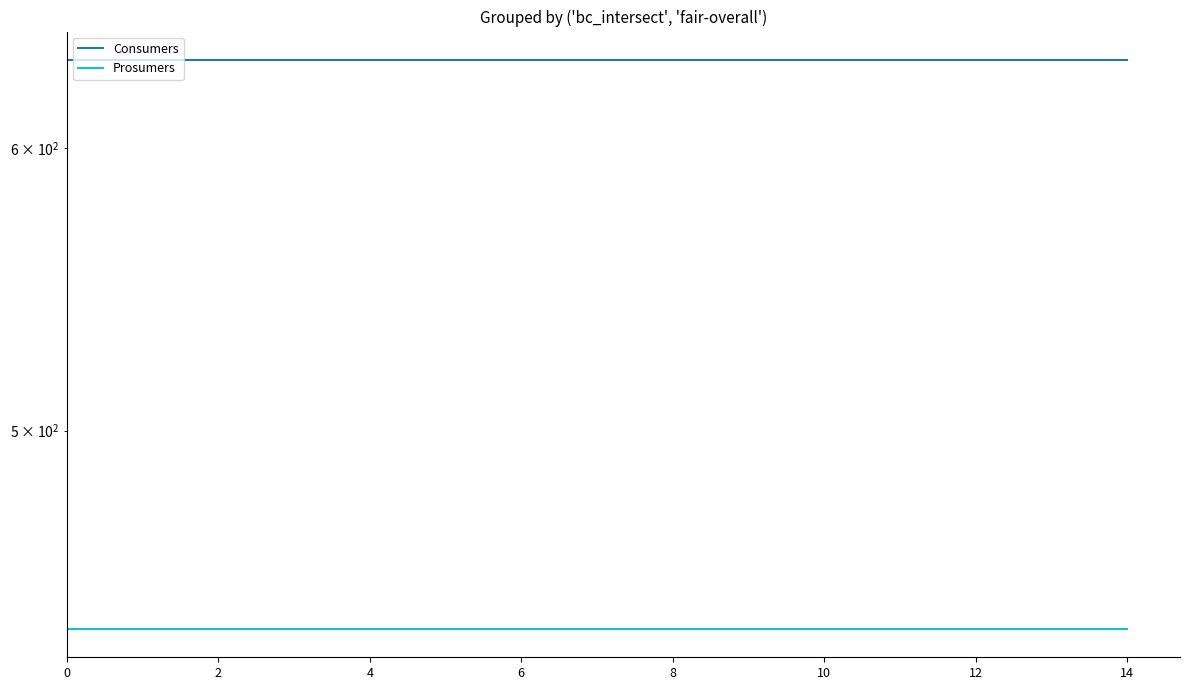

Which series has the largest total across all categories?

Consumers